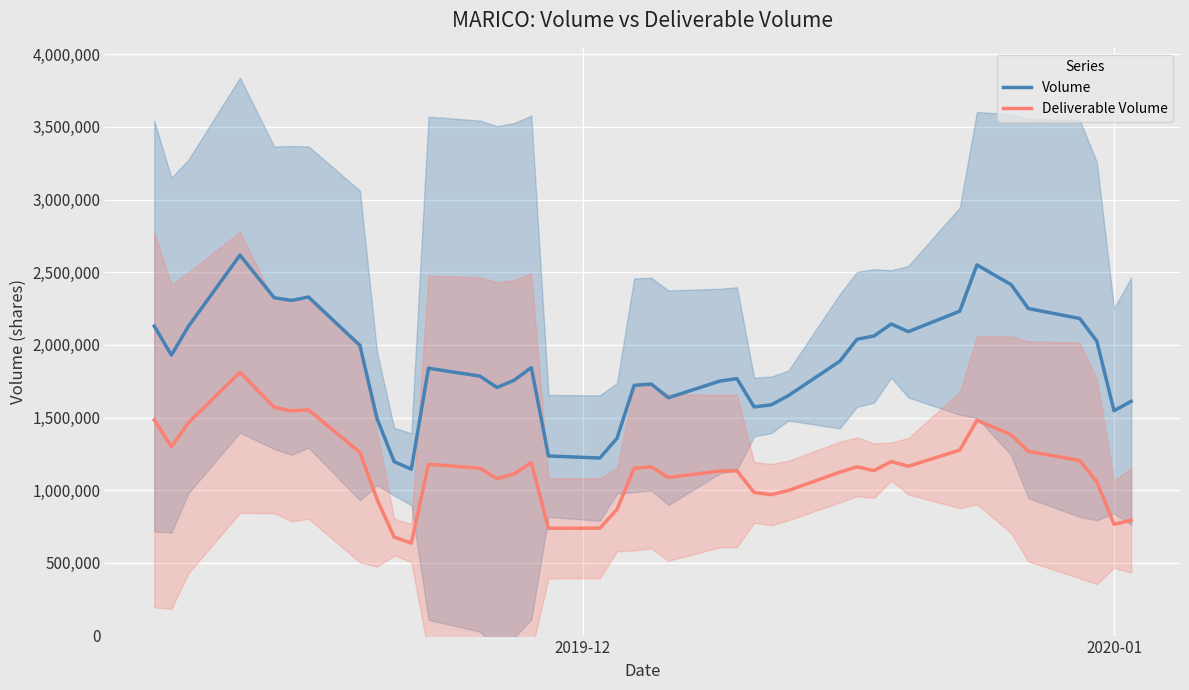

What is the minimum value for Volume?

1144819.0